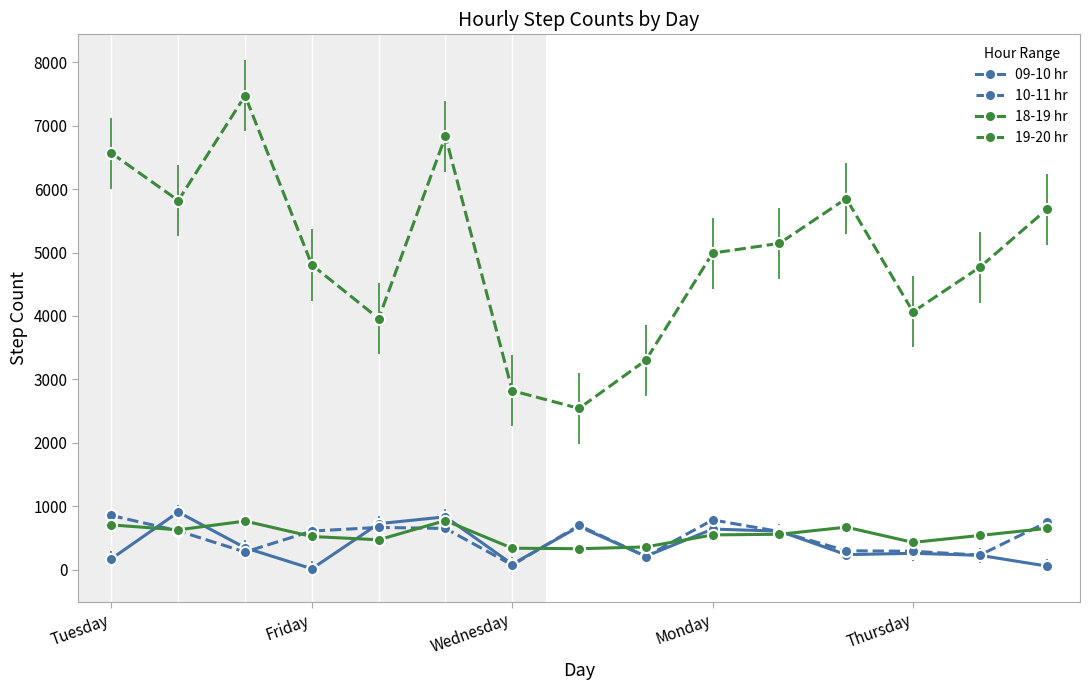

What is the greatest value displayed?

7473